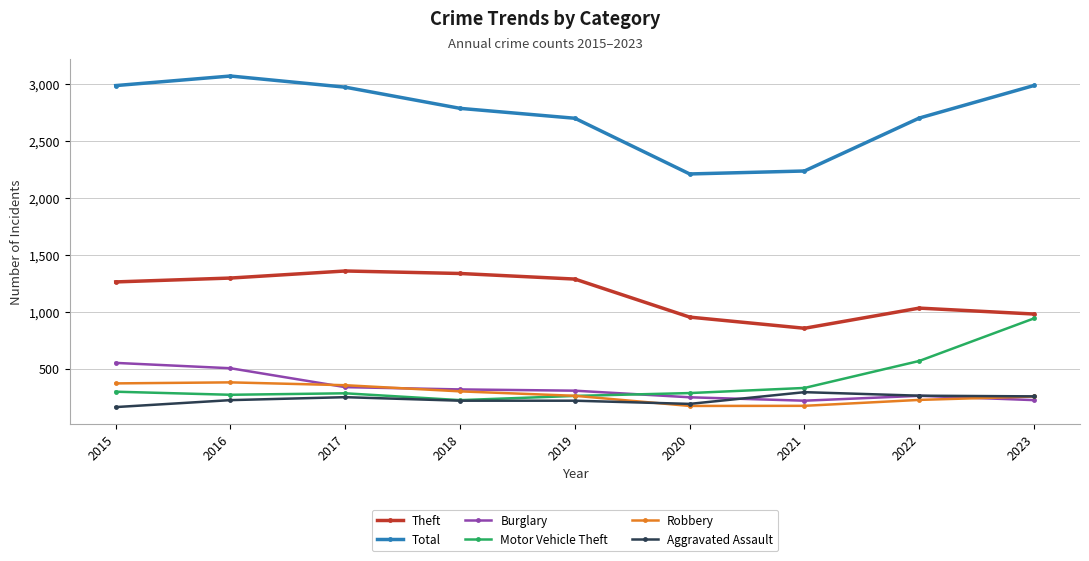

What is the value of the Motor Vehicle Theft point at the 3rd from the left?

285